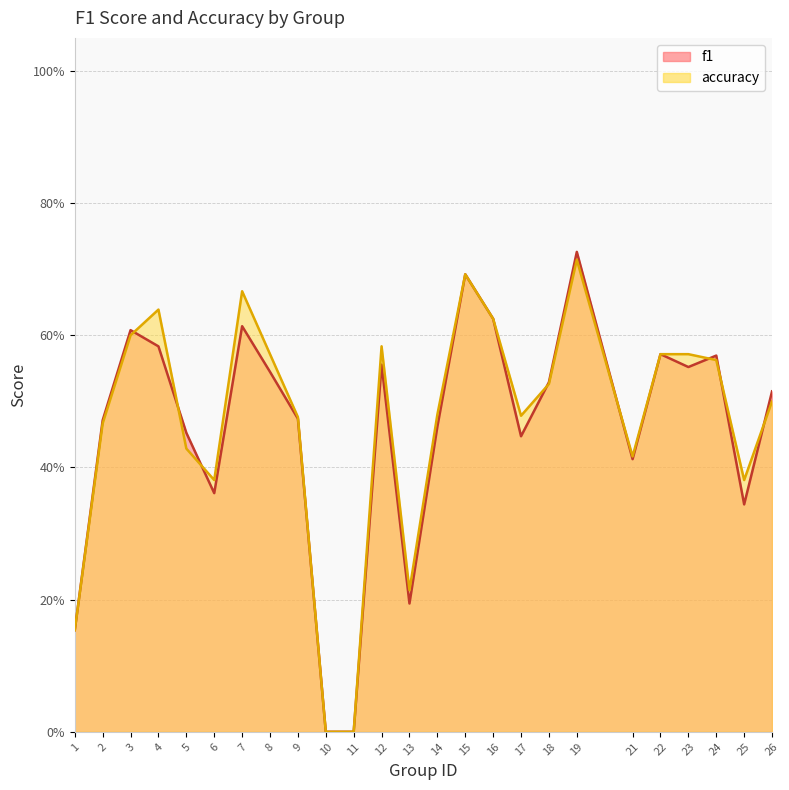

What value does the f1 series have at 12?

0.6